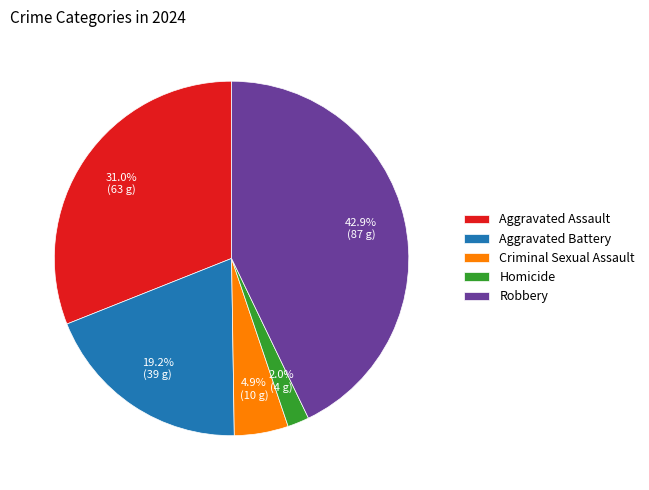

To the nearest percent, what portion does Homicide represent?

2%